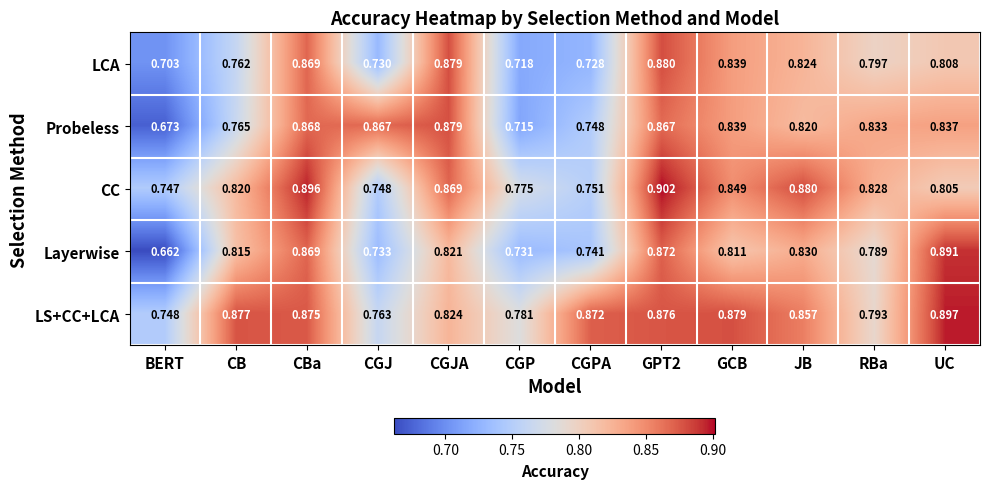

Which category has the lowest value in the CC series?

BERT